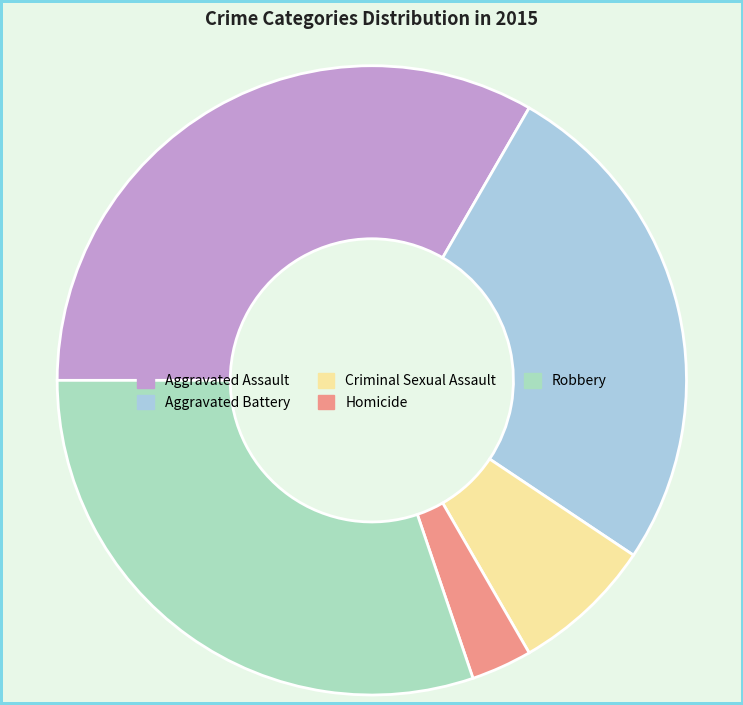

Does Robbery represent more than half of the total?

No